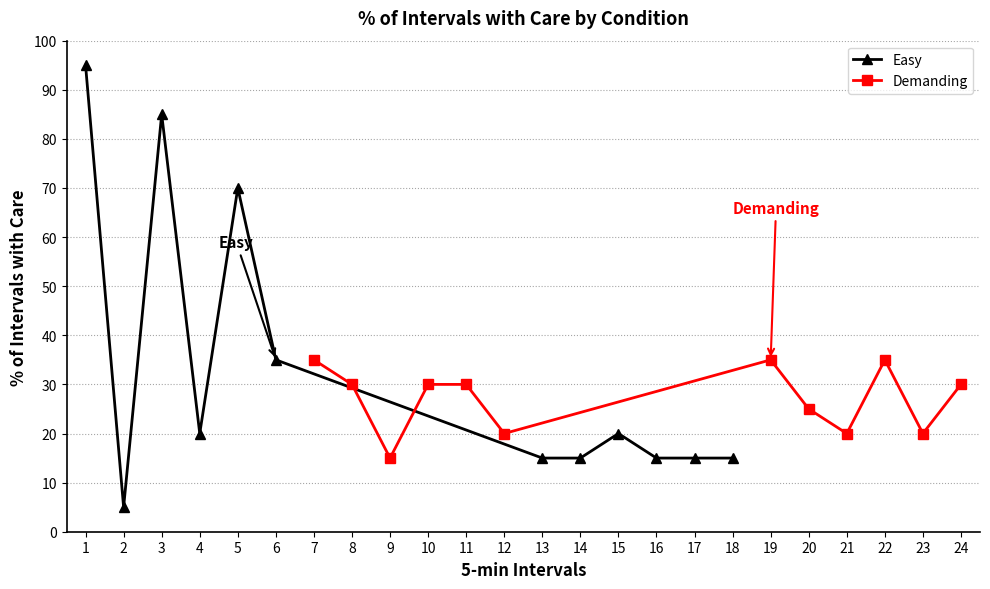

Is it true that Easy equals 6 at 13?

False